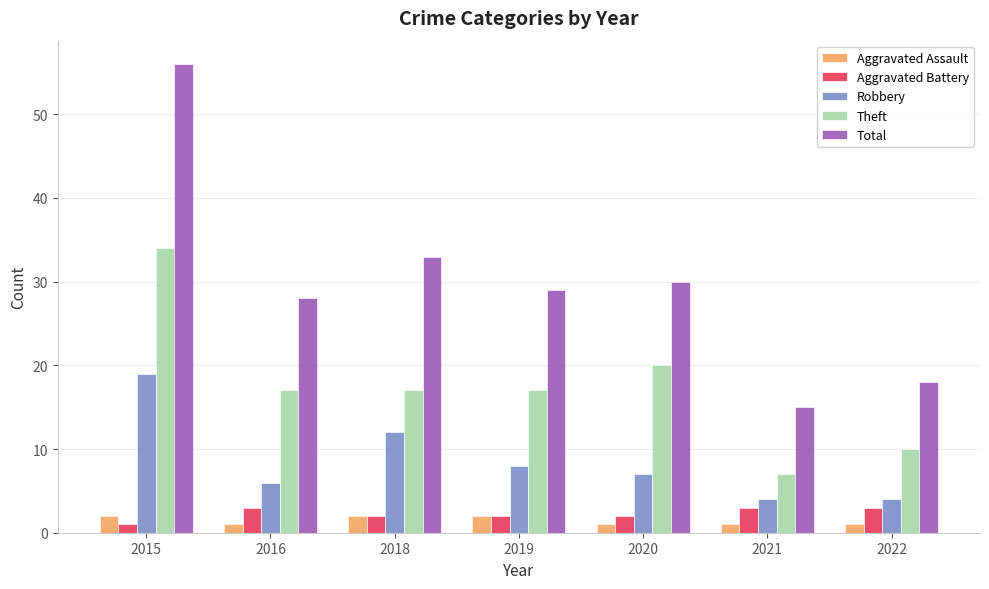

Between 2020 and 2022, which series saw the biggest shift?

Total